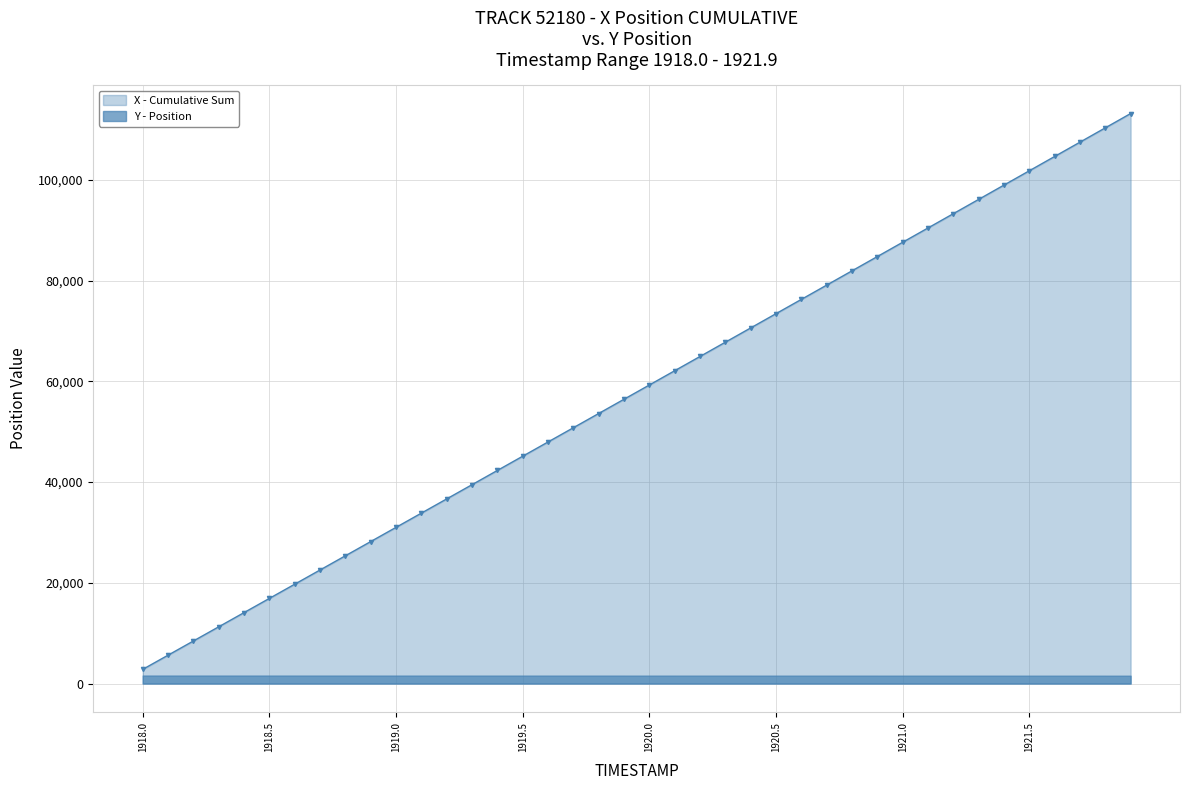

Rank the categories by value from highest to lowest.

1921.9, 1921.8, 1921.7, 1921.6, 1921.5, 1921.4, 1921.3, 1921.2, 1921.1, 1921.0, 1920.9, 1920.8, 1920.7, 1920.6, 1920.5, 1920.4, 1920.3, 1920.2, 1920.1, 1920.0, 1919.9, 1919.8, 1919.7, 1919.6, 1919.5, 1919.4, 1919.3, 1919.2, 1919.1, 1919.0, 1918.9, 1918.8, 1918.7, 1918.6, 1918.5, 1918.4, 1918.3, 1918.2, 1918.1, 1918.0